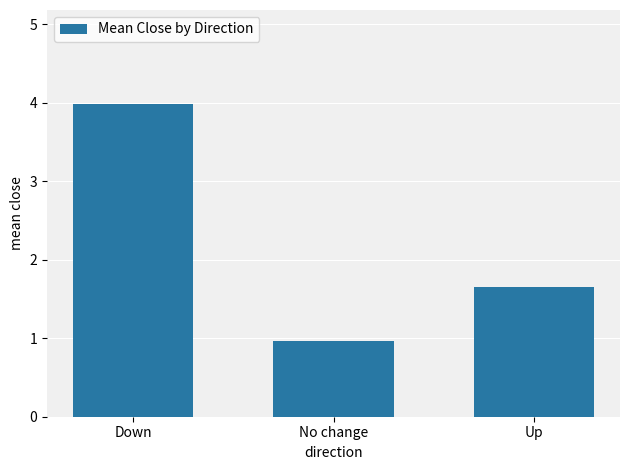

What position from the left is Down?

1